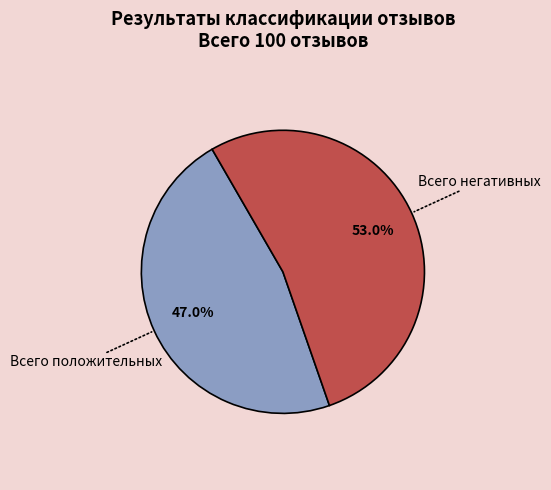

Is there any slice that represents more than half of the pie?

Yes